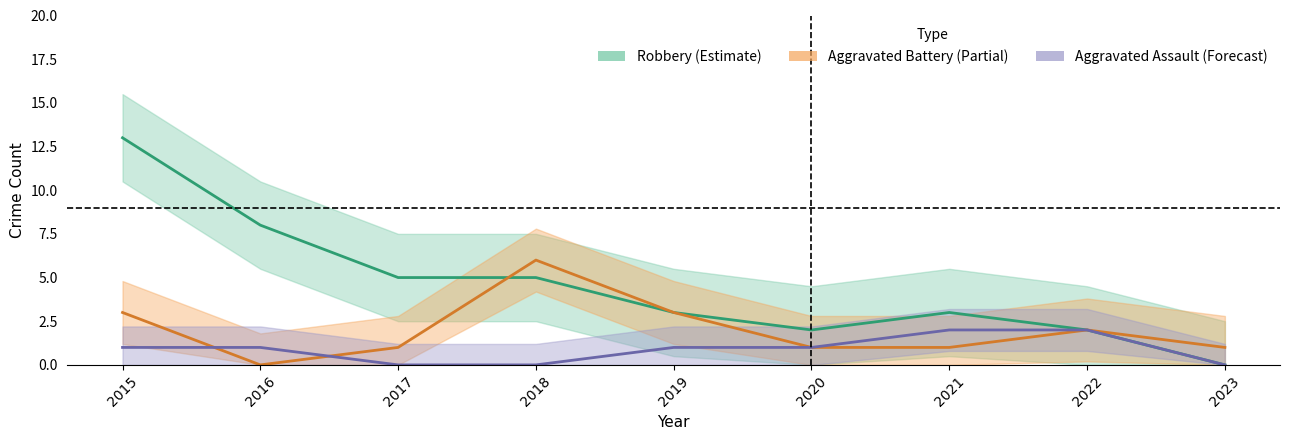

Which series ends up on top after the final intersection of Aggravated Assault and Aggravated Battery?

Aggravated Battery